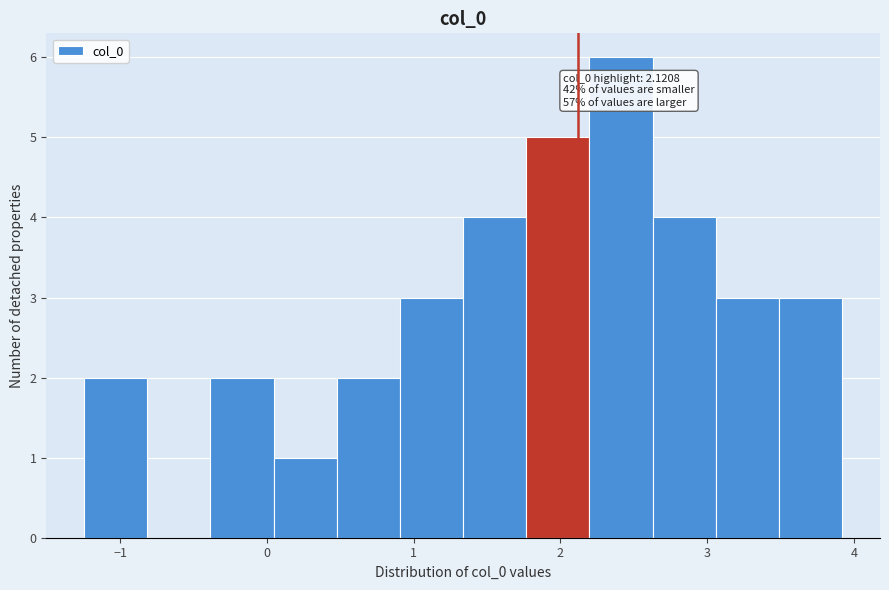

Which range on the x-axis has the tallest bar?

2.2 to 2.6